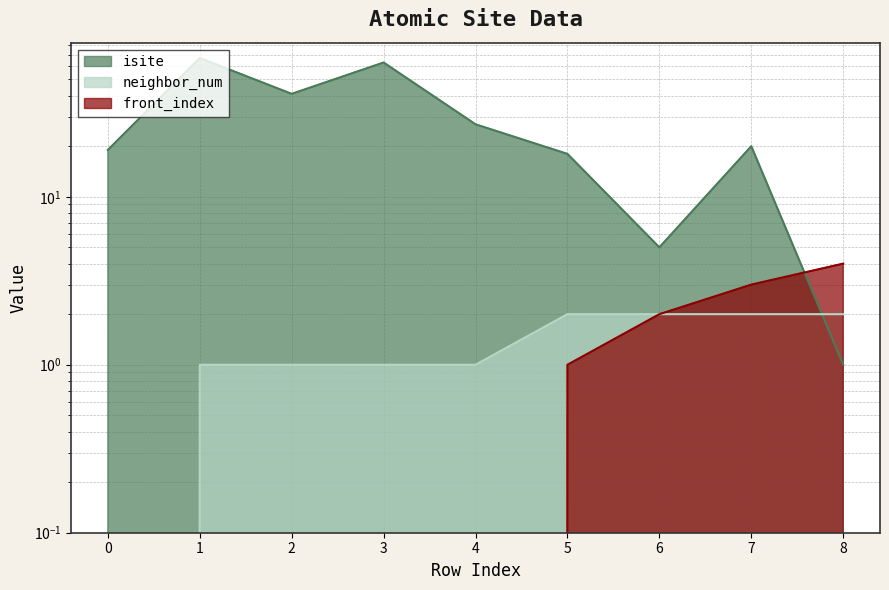

Which series has the largest total across all categories?

isite